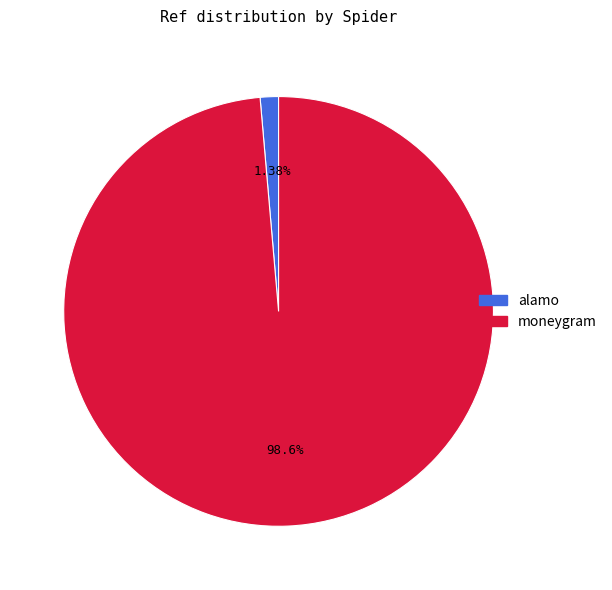

Is alamo the majority of the pie?

No